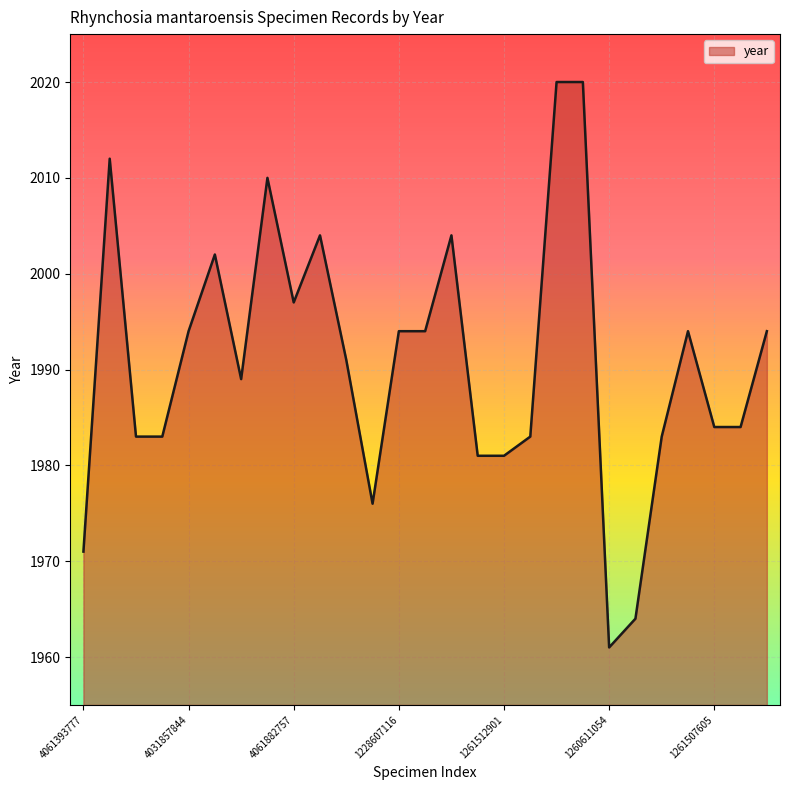

What is the greatest value displayed?

2020